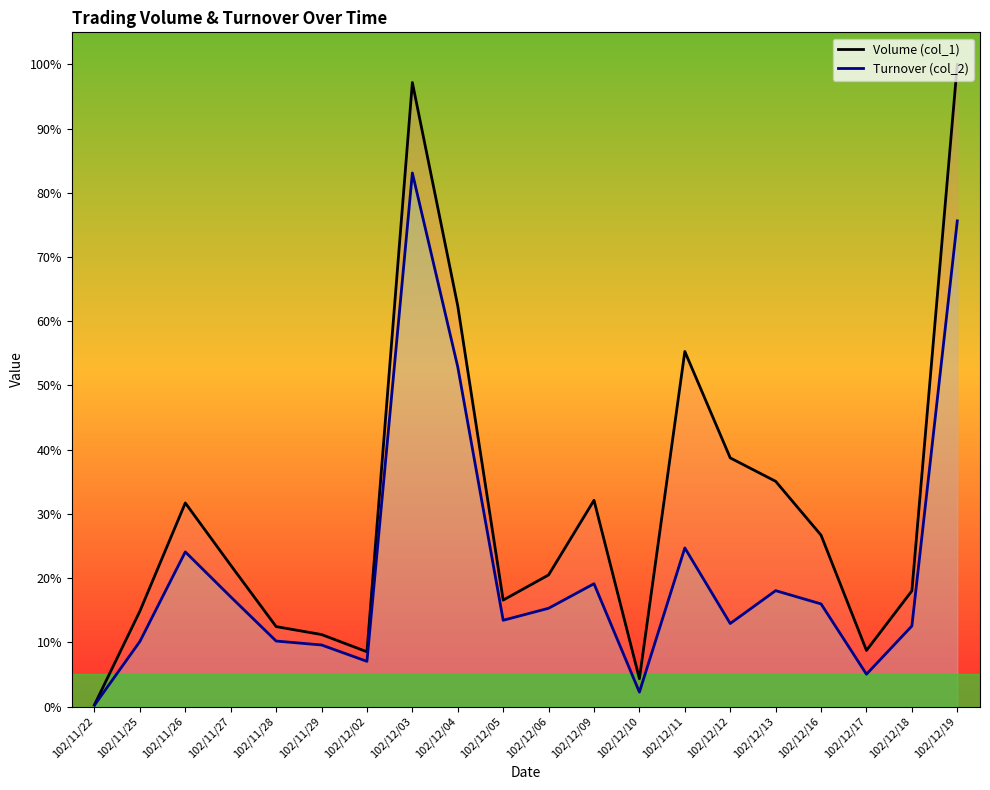

True or false: Turnover (col_2) and Volume (col_1) cross at least once.

False